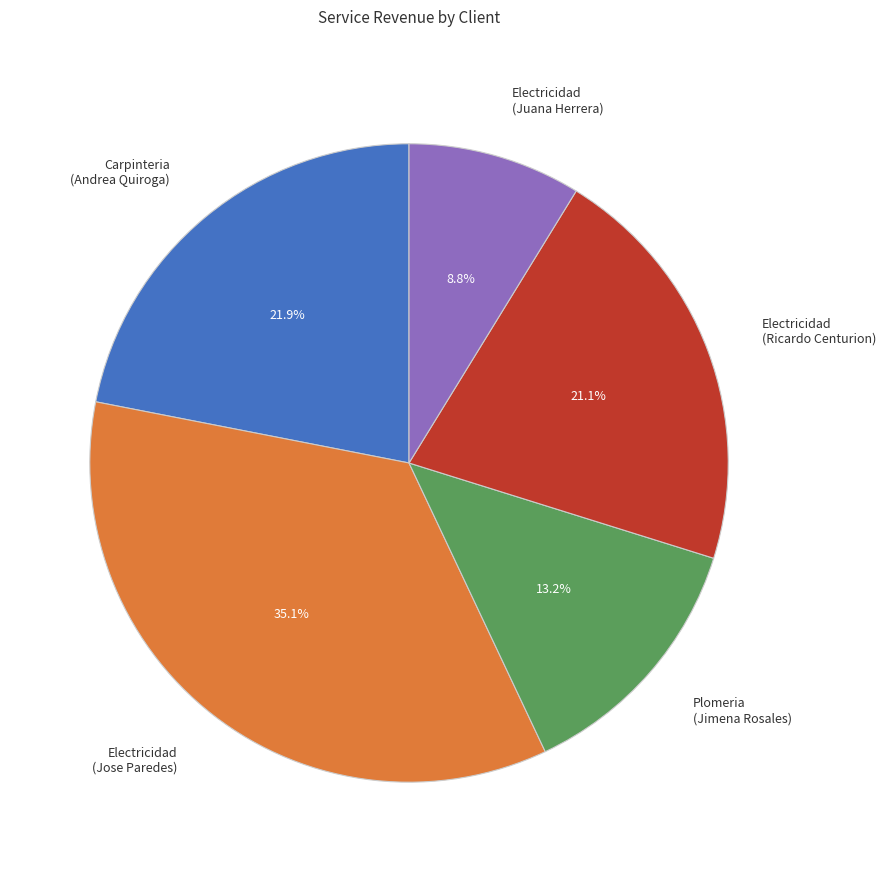

Is there any slice that represents more than half of the pie?

No